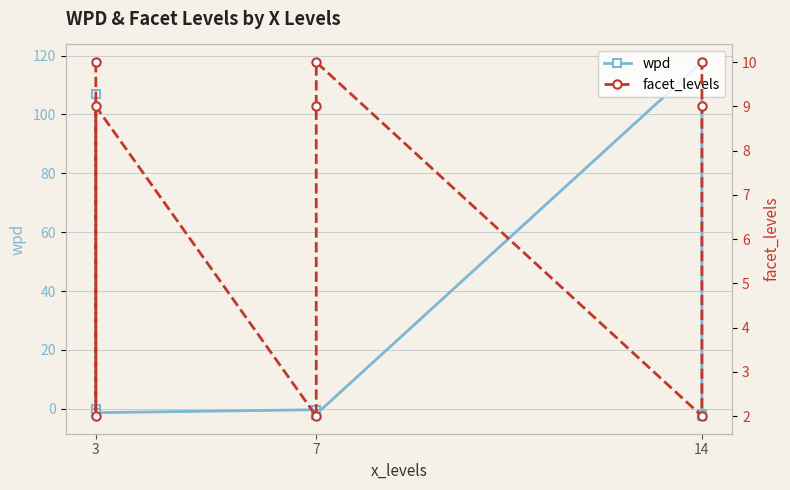

True or false: wpd has more than 2 interior local peaks.

False